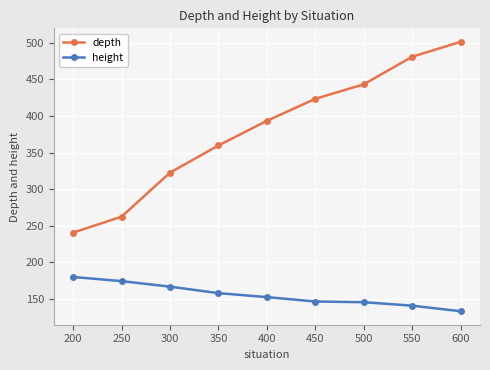

At which label does depth first exceed 393?

400